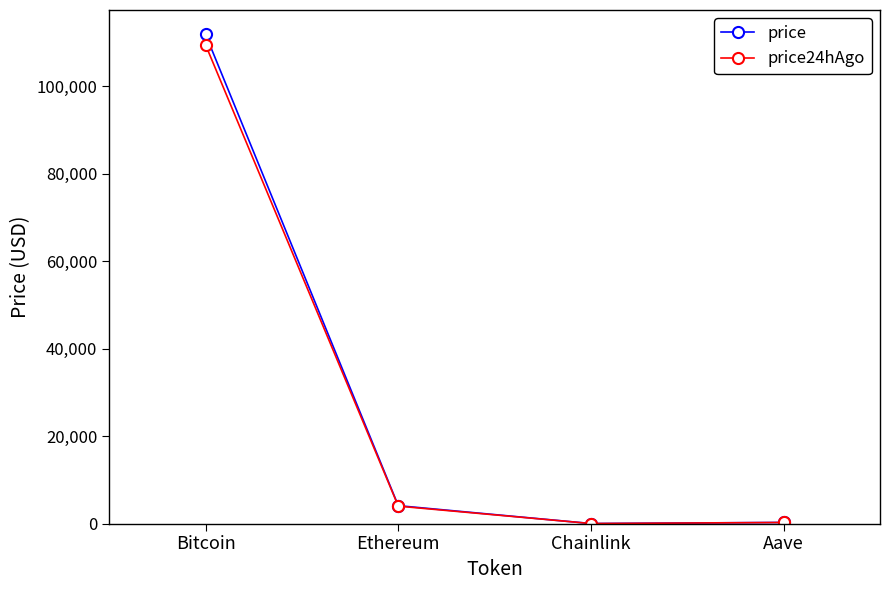

Which series changed the most between Bitcoin and Ethereum?

price